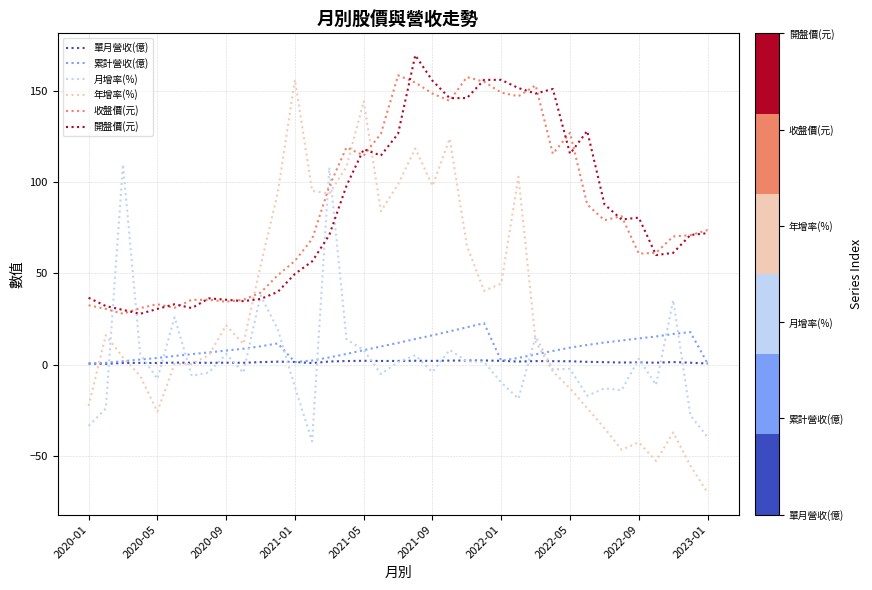

What is the greatest value displayed?

169.5